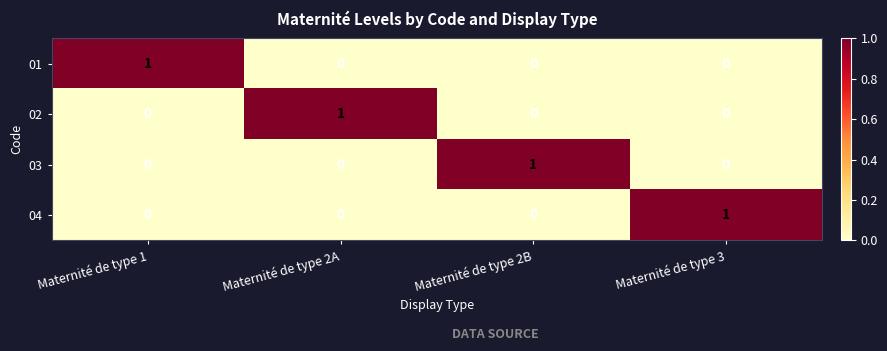

Count the number of data series in this chart.

4